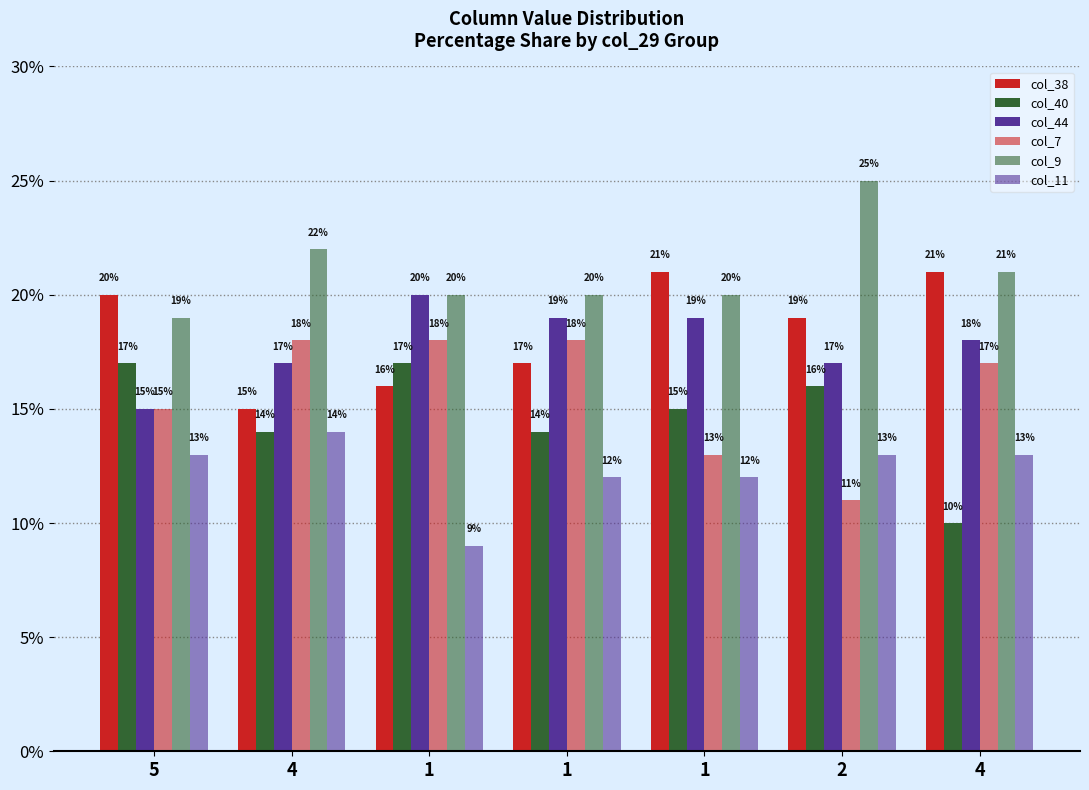

Rank the series at 4 from highest to lowest value.

col_9, col_7, col_44, col_38, col_40, col_11